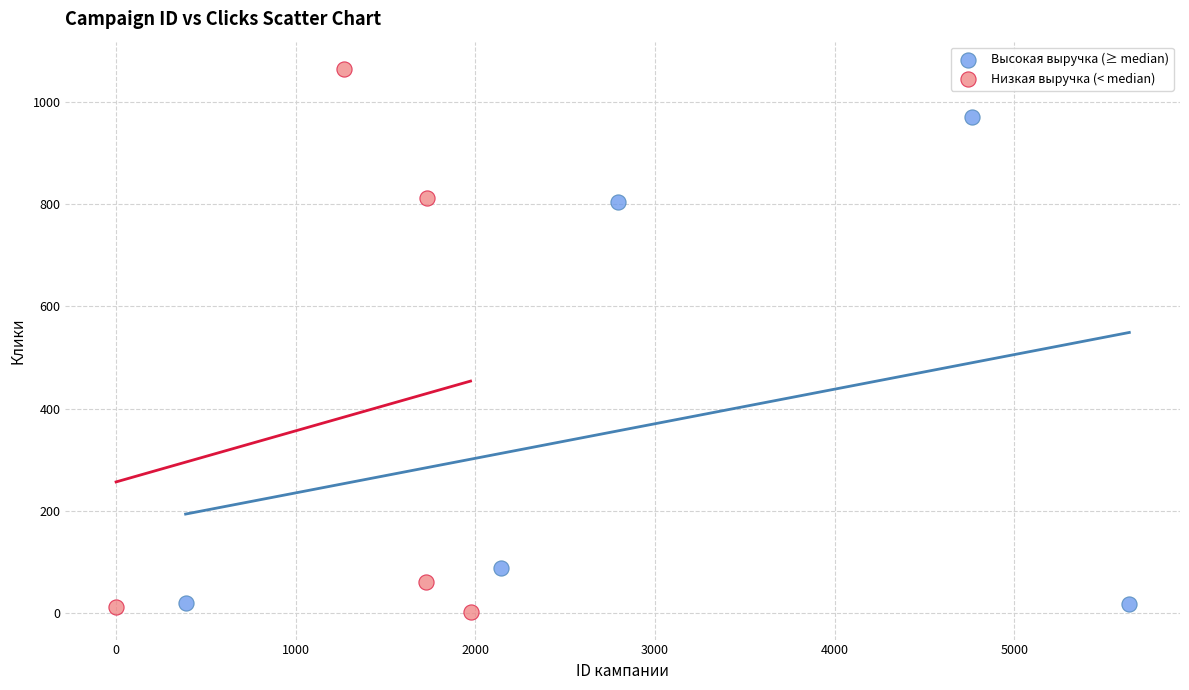

Which series reaches the minimum Y coordinate?

Низкая выручка (< median)